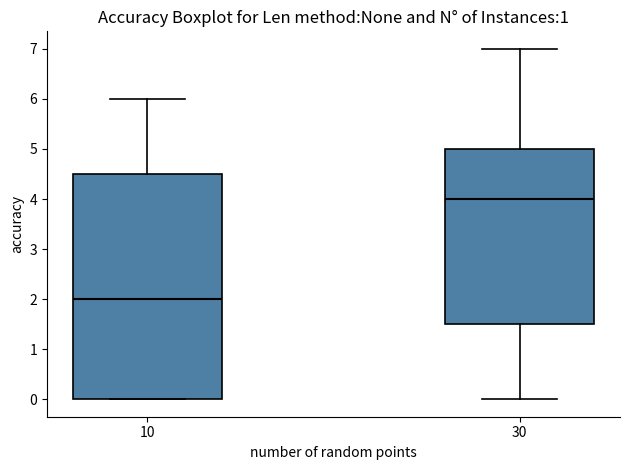

Where is the lower edge of the box at x = 10 on the y-axis? The values are not printed on the chart, so give them approximately, as read against the axis.

0.0